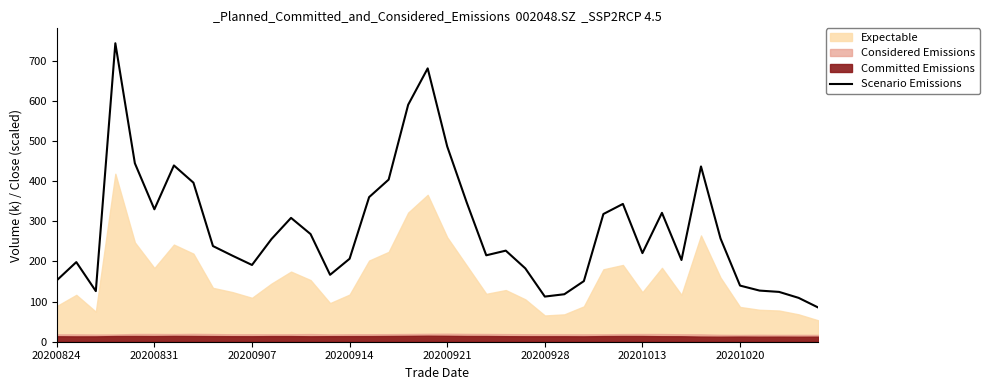

Does the chart display data point markers on the line(s)?

No